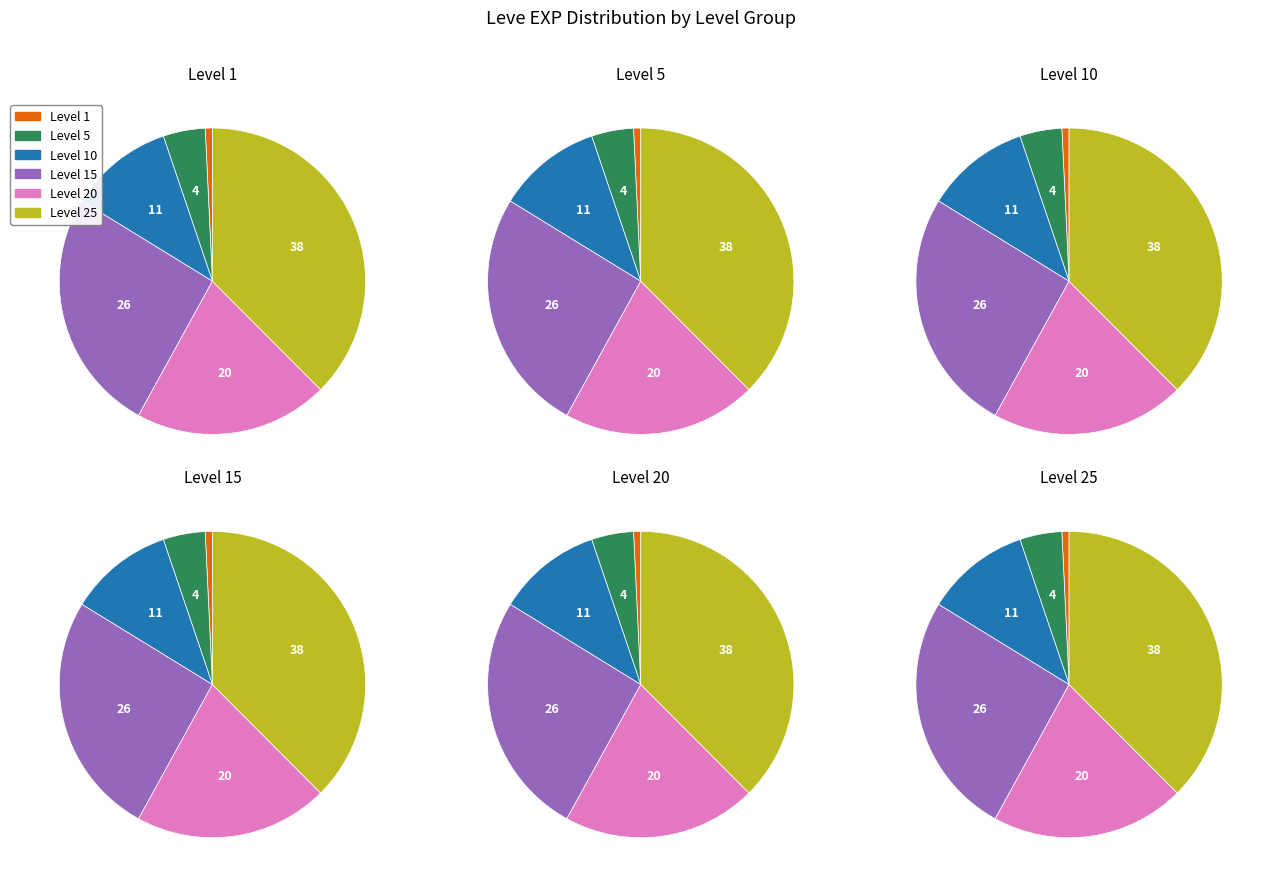

Between Level 25 and Level 1, which is larger?

Level 25